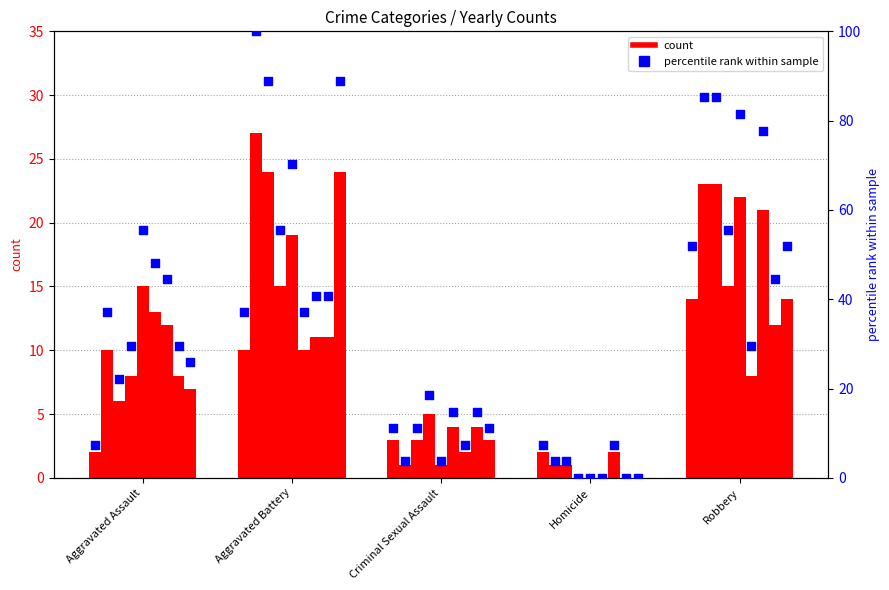

Between Aggravated Battery and Homicide, which is larger?

Aggravated Battery